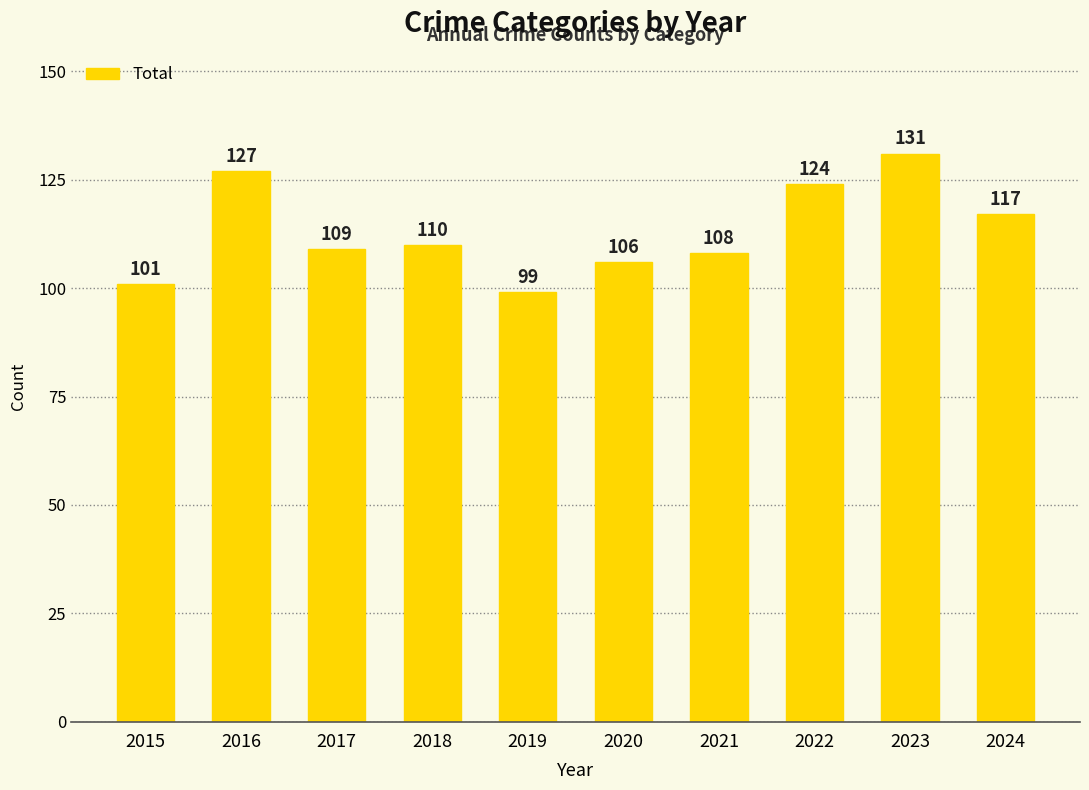

What is the sum of all values?

1132